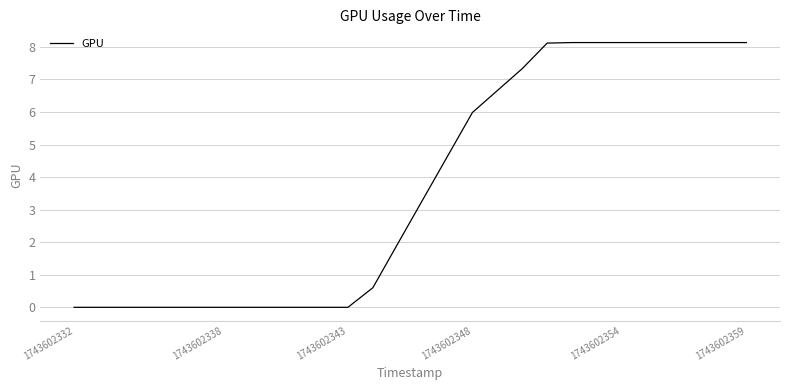

What is the maximum value shown in the chart?

8.1